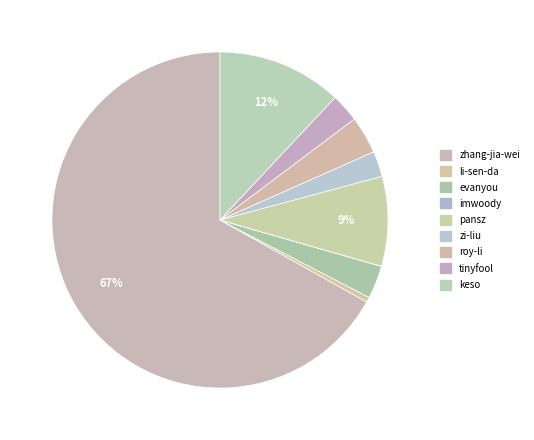

What is the ratio of the value at zhang-jia-wei to the value at zi-liu?

27.3